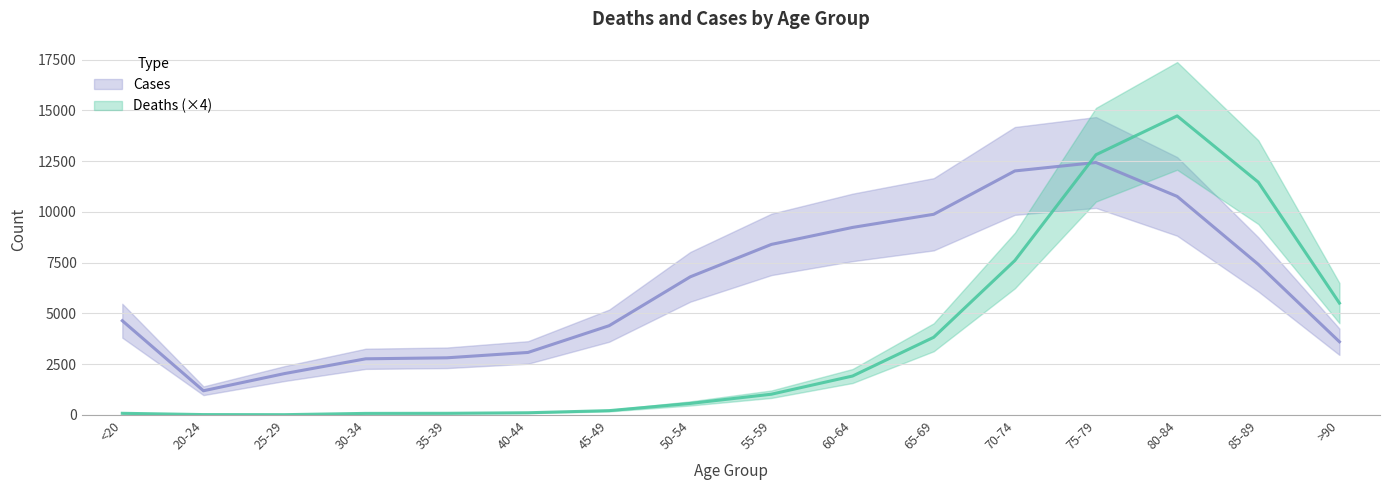

Is the value of Deaths at 40-44 greater than the value of Cases at 65-69?

No